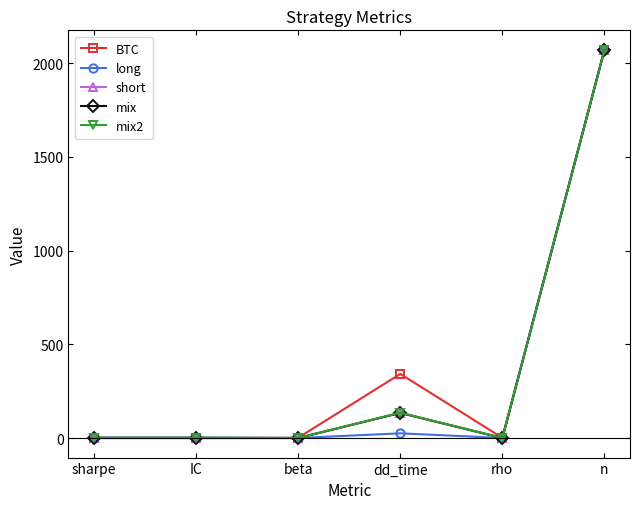

The mix series shows -752.5 at beta. True or false?

False